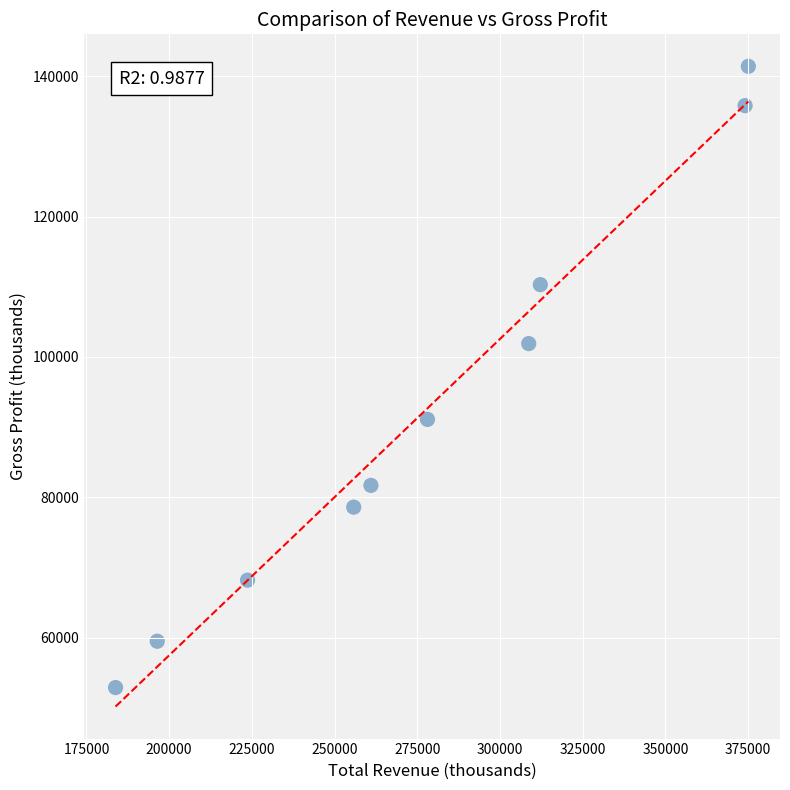

What Y value in the scatter plot is closest to 97150?

101900